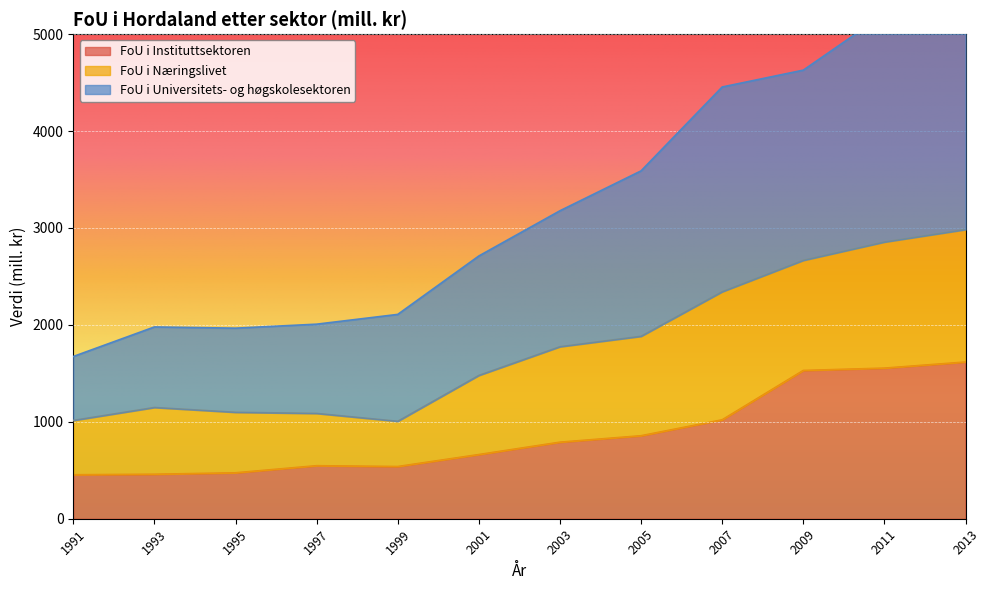

Which series has the largest total across all categories?

FoU i Universitets- og høgskolesektoren